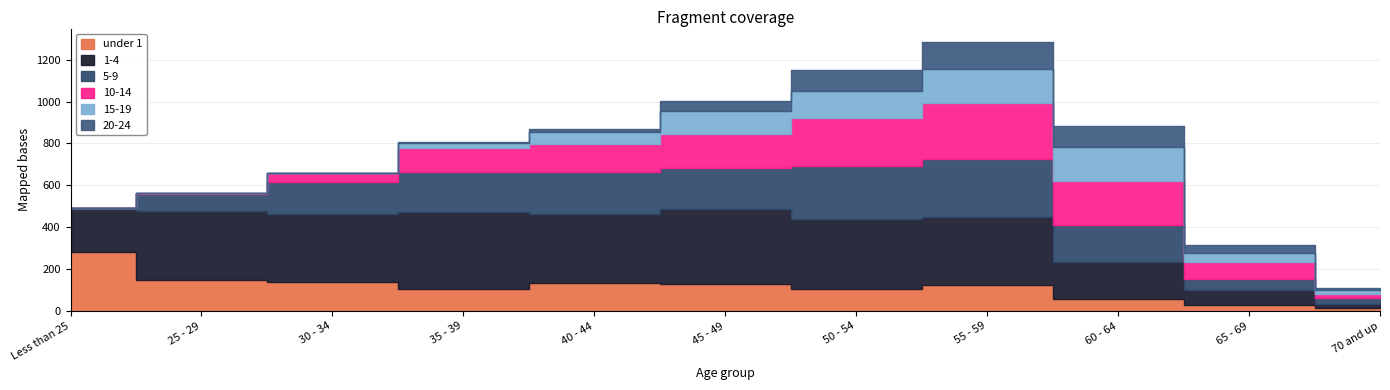

What is the difference between the 10-14 values at 60 - 64 and Less than 25?

212